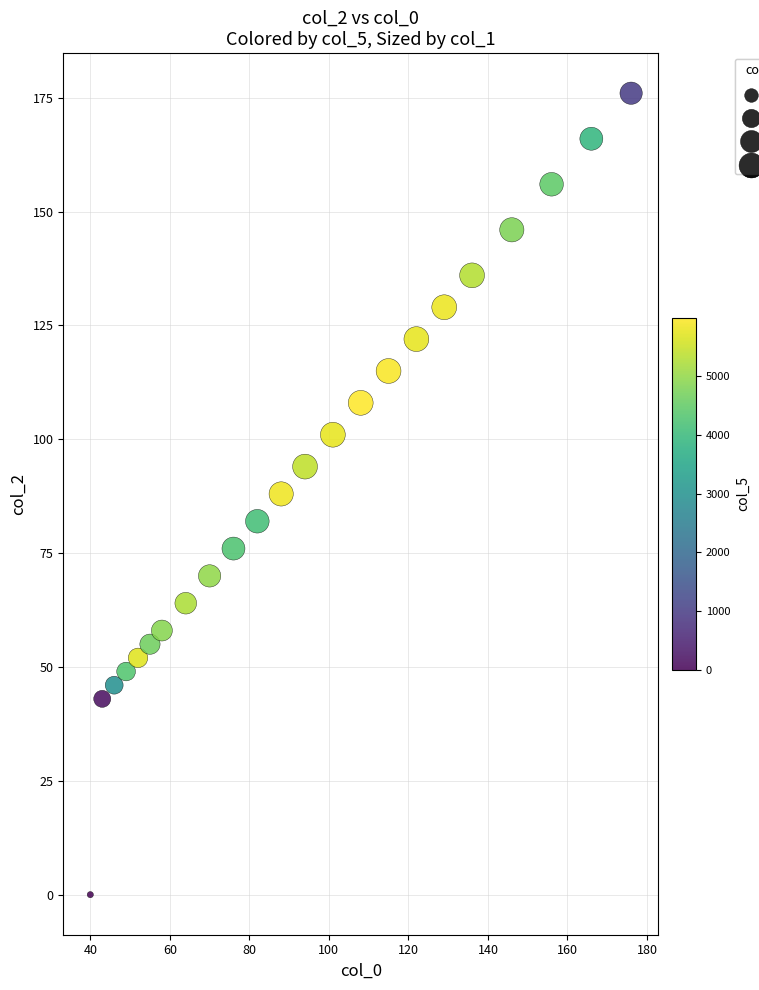

What is the range of Y values (max minus min)?

176